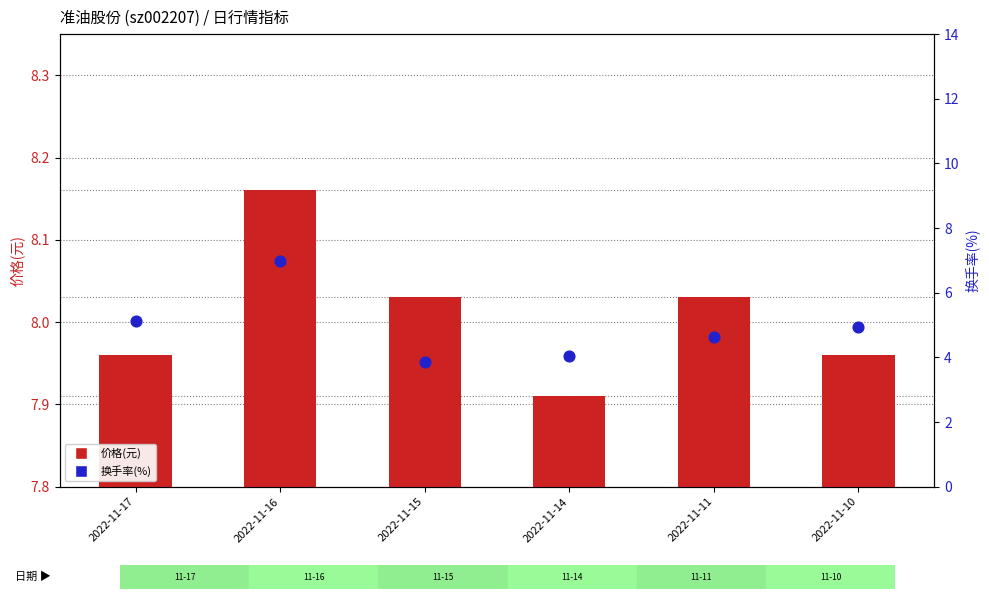

Which series has the largest total across all categories?

价格(元)